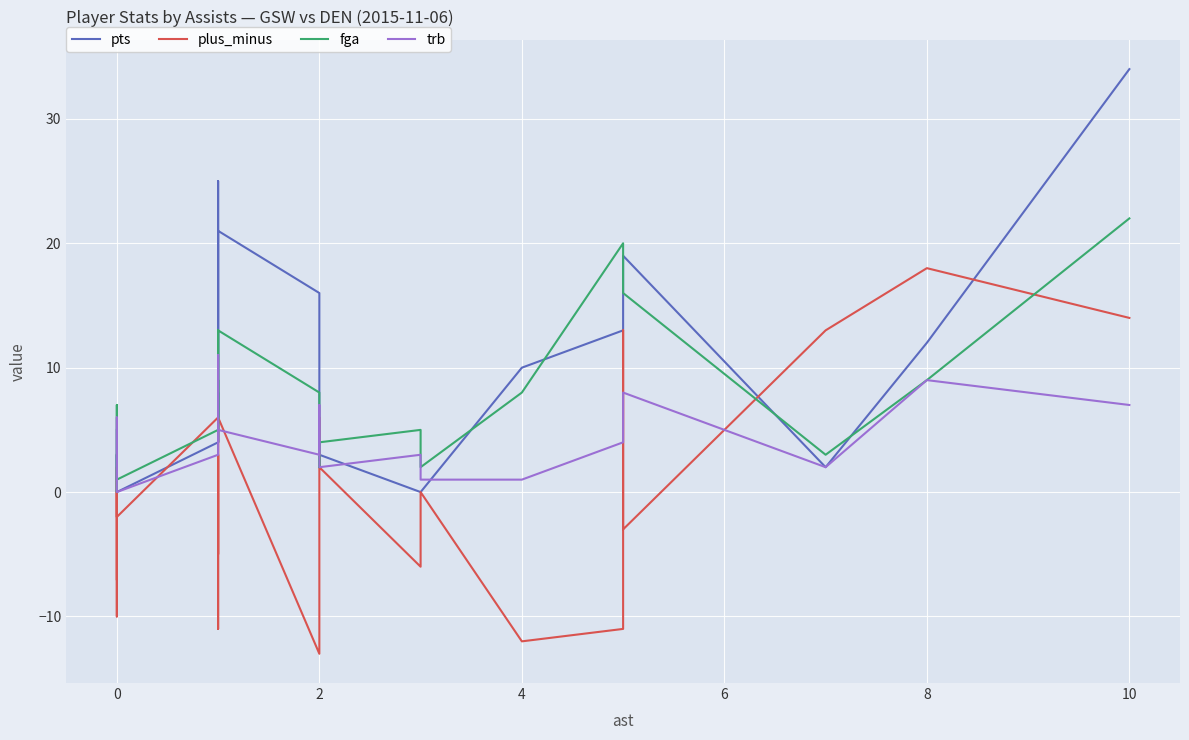

What is the sum of all pts values?

223